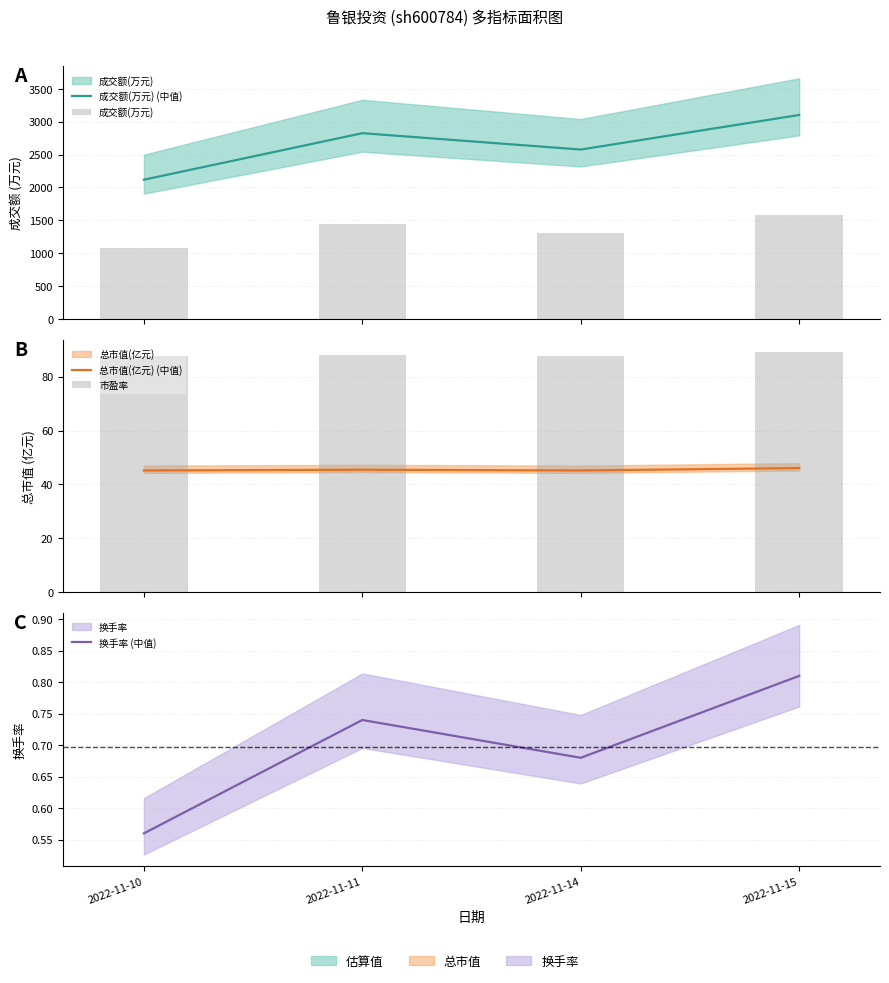

True or false: 成交额(万元) (中值) has a value of 3017.1 at 2022-11-10.

False